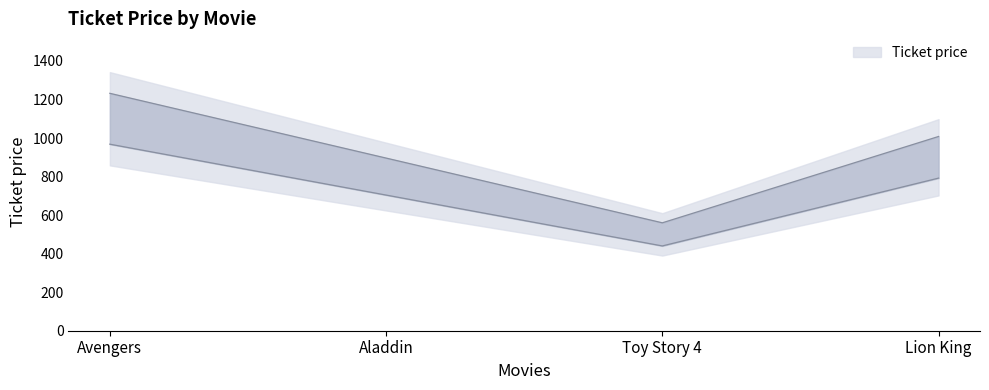

Which label corresponds to the largest value in the chart?

Avengers